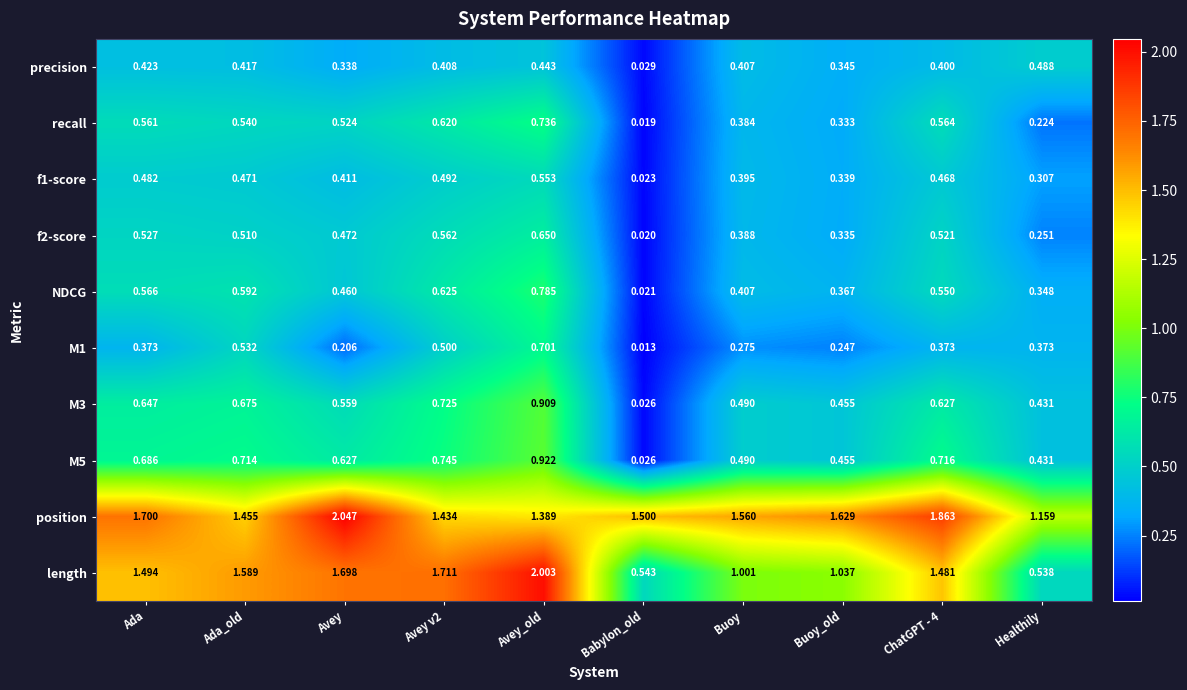

How many categories are shown in the chart?

10